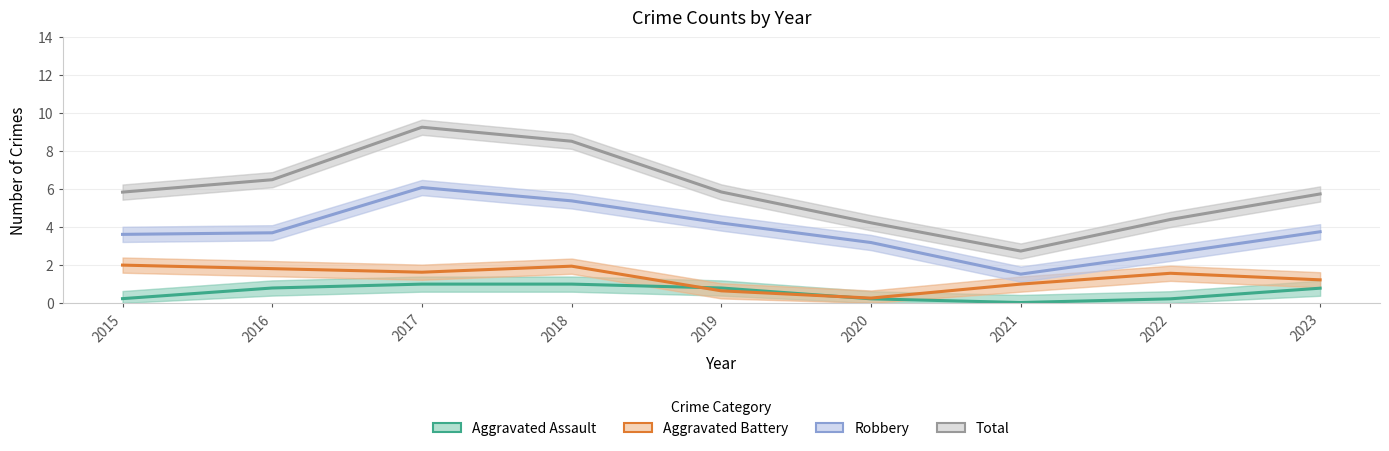

The Aggravated Battery series shows 1.6 at 2022. True or false?

True